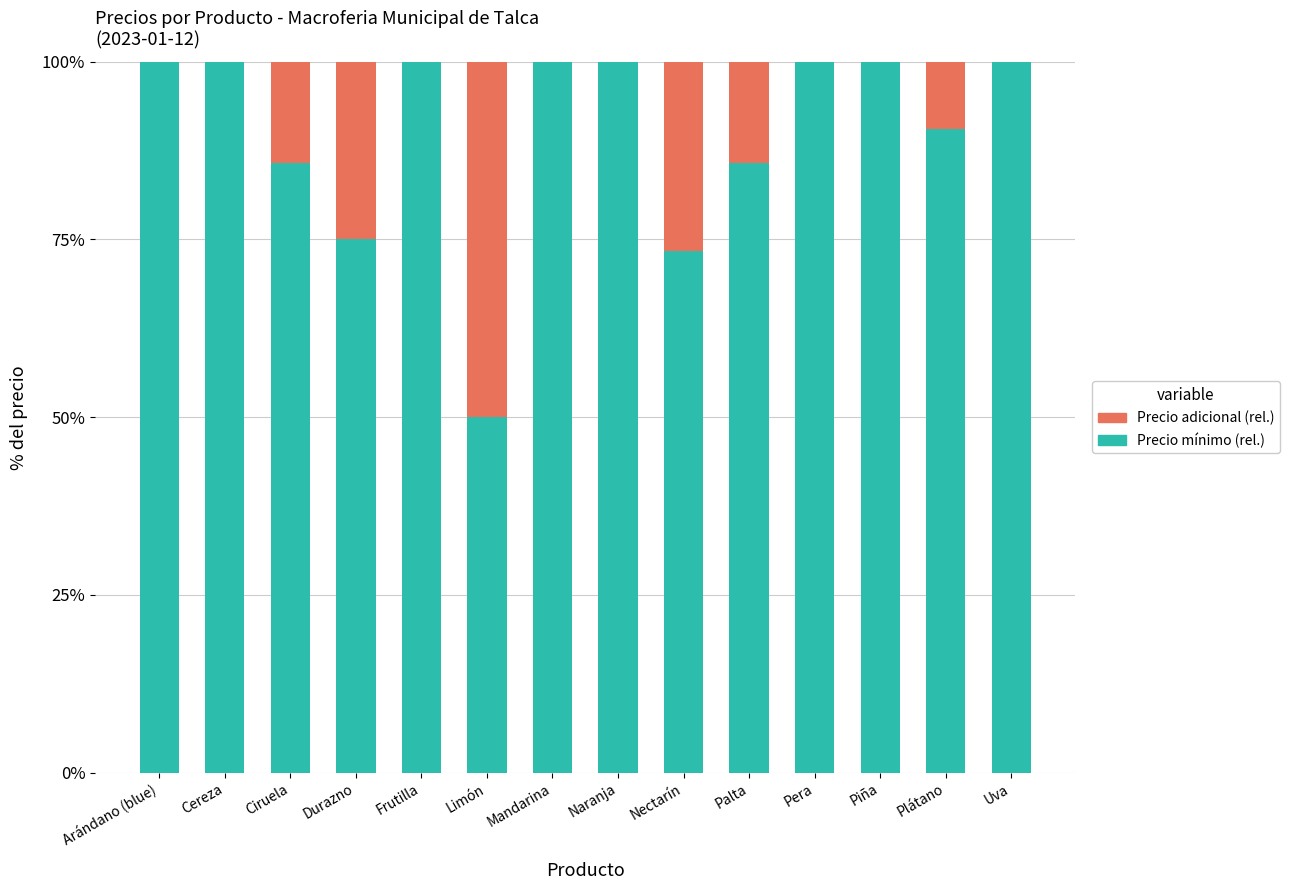

What is the highest value of the Precio mínimo (rel.) series?

100.0